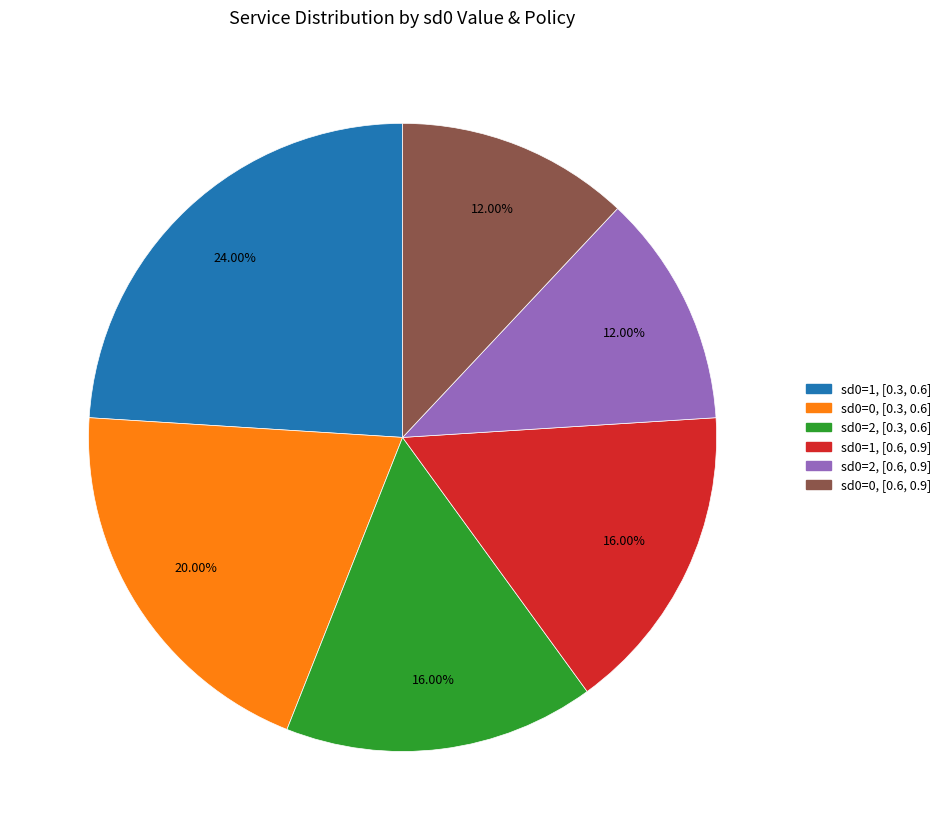

Is there any slice that represents more than half of the pie?

No